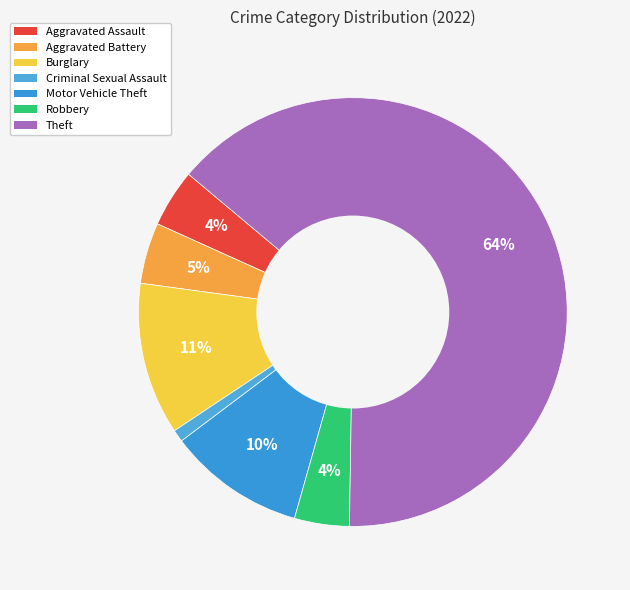

What percentage is the Aggravated Assault slice, to the nearest percent?

4%